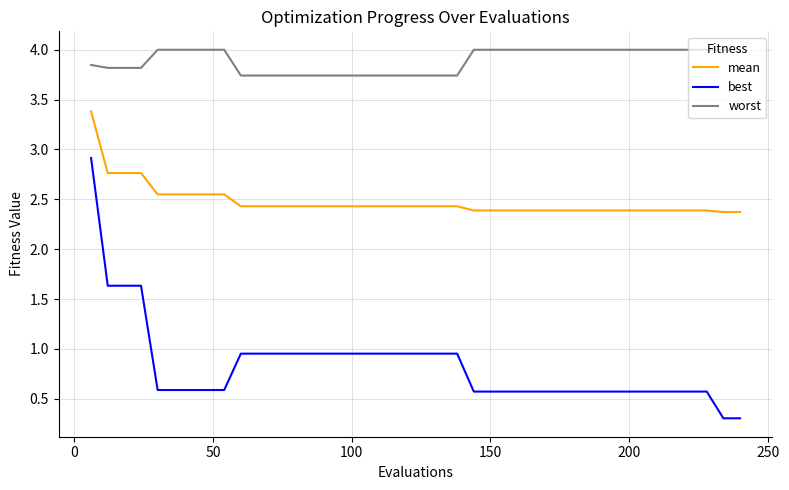

List the series in order of their peak value, highest first.

worst, mean, best